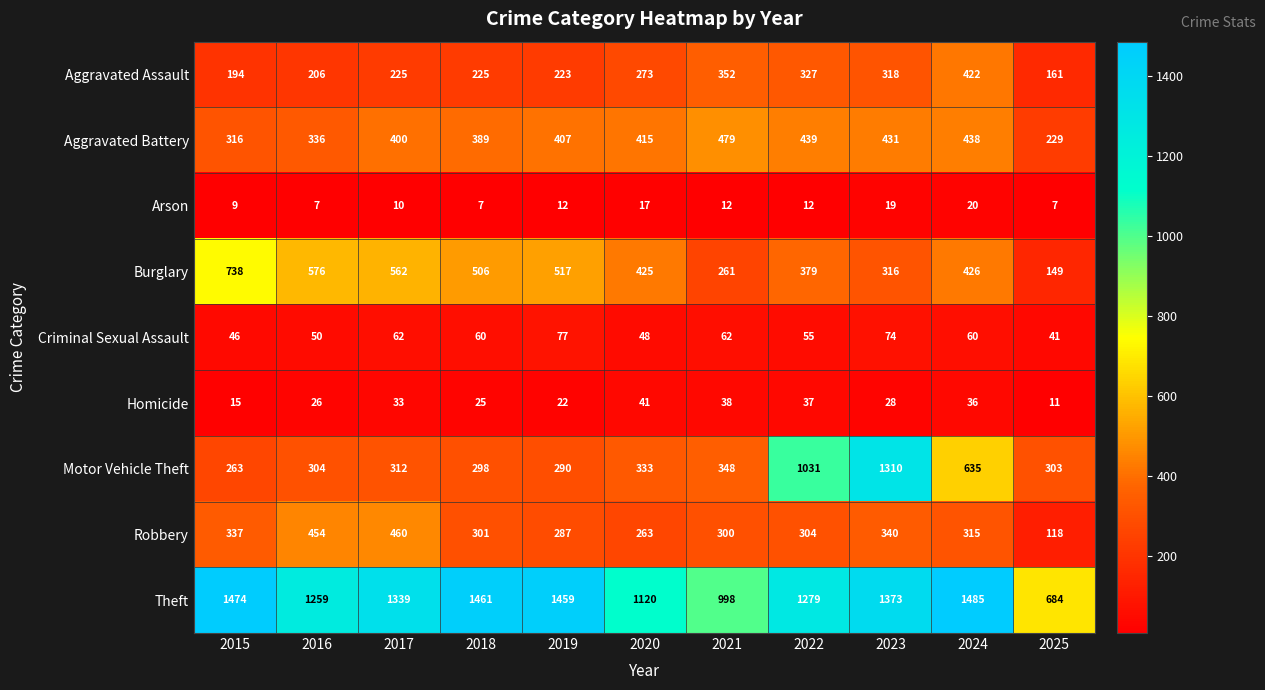

What is the difference between the maximum and minimum values in the Burglary series?

589